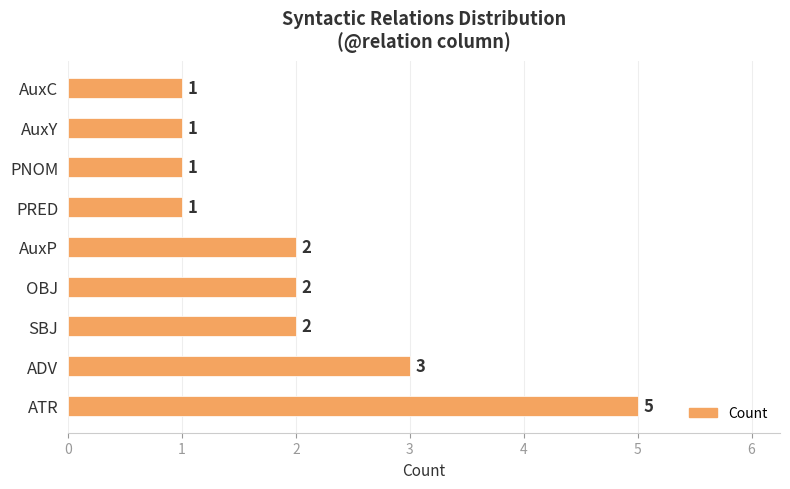

How many values are between 1 and 2?

7